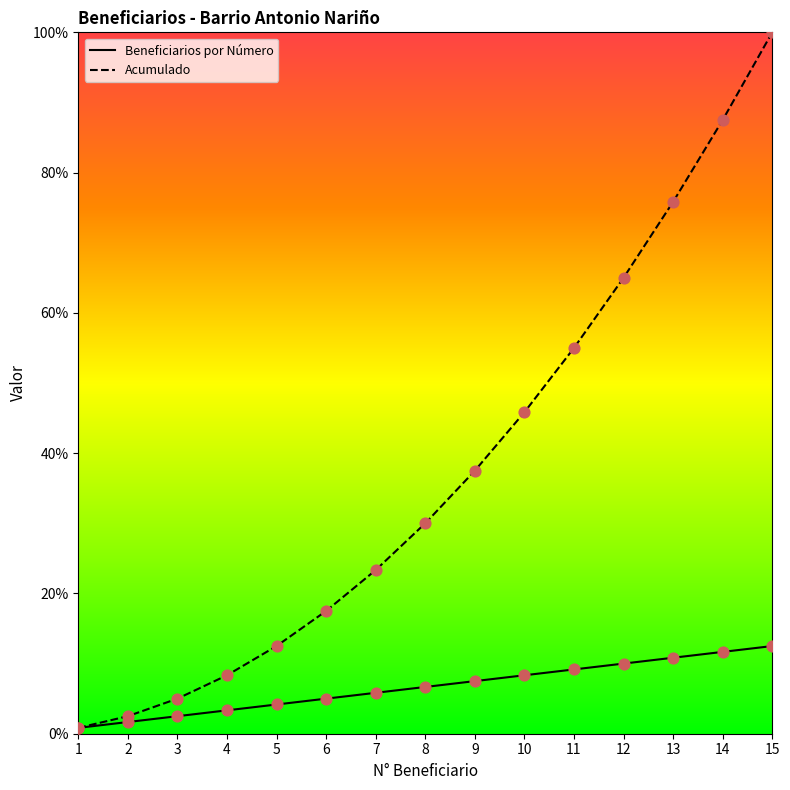

At how many categories does at least one series exceed 86?

2